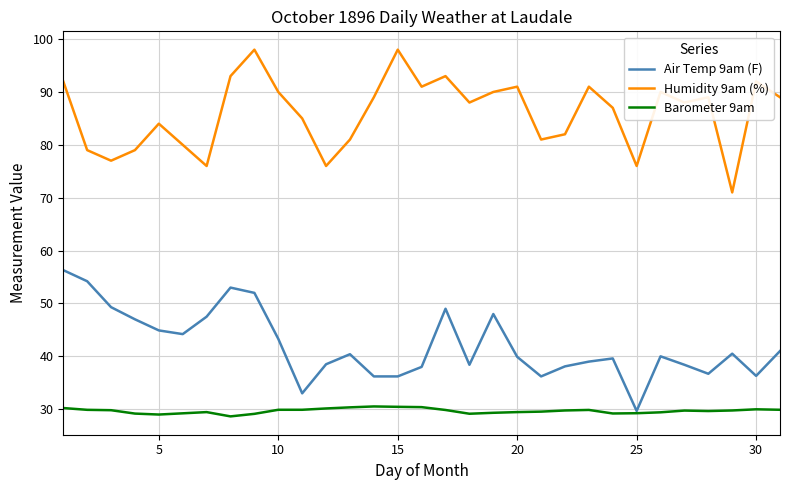

How many lines are shown in the chart?

3